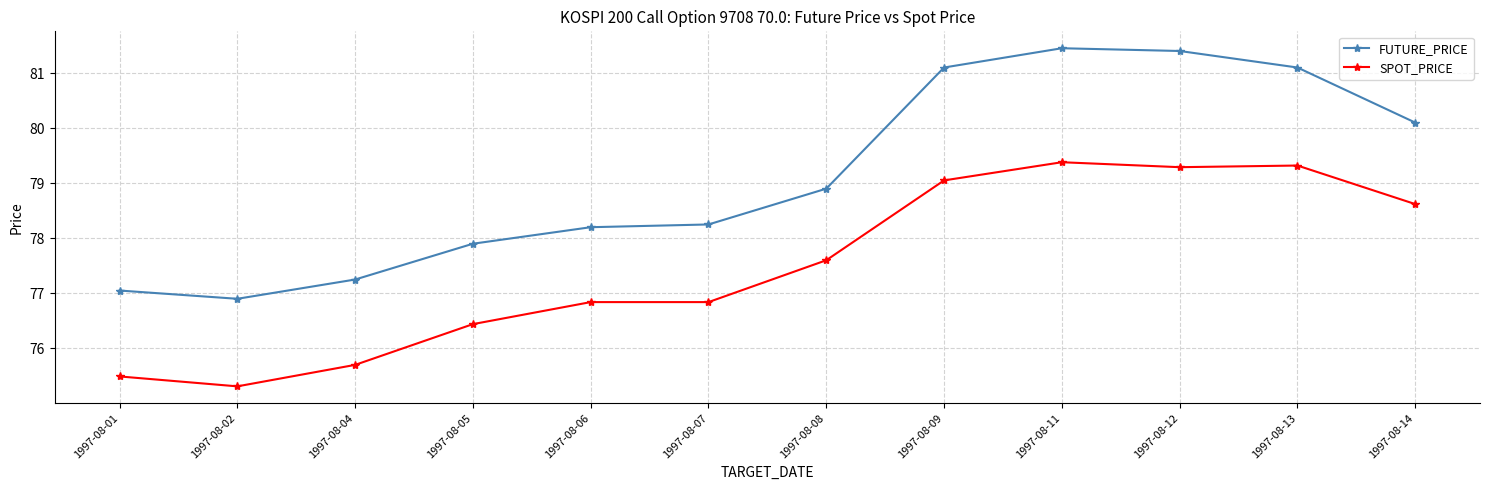

What is the sum of the SPOT_PRICE values at 1997-08-08 and 1997-08-06?

154.4